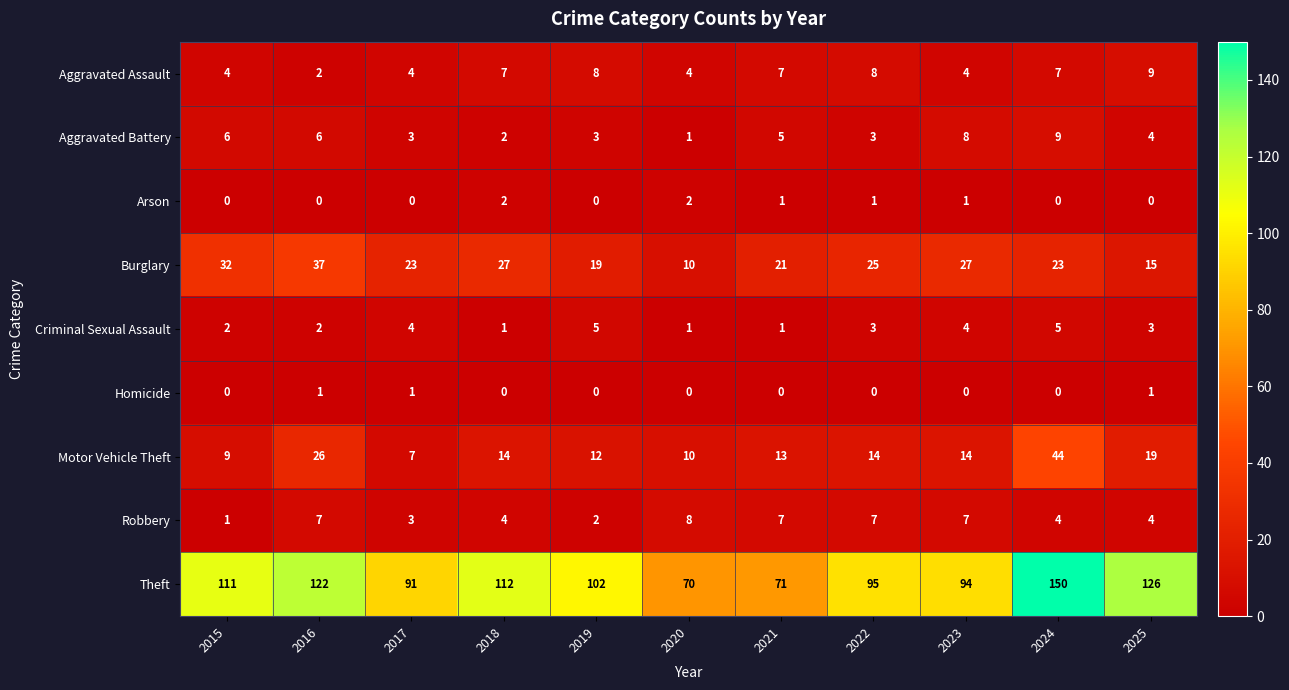

Where is Motor Vehicle Theft nearest to the value 25?

2016